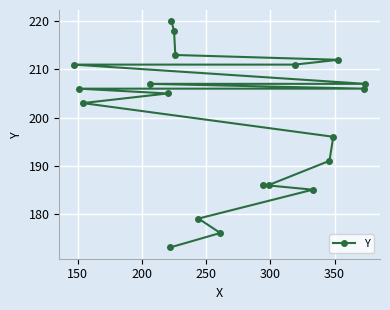

Reading left to right, what are all the values shown in this chart?

211	206	203	207	205	173	220	218	213	179	176	186	186	211	185	191	196	212	206	207